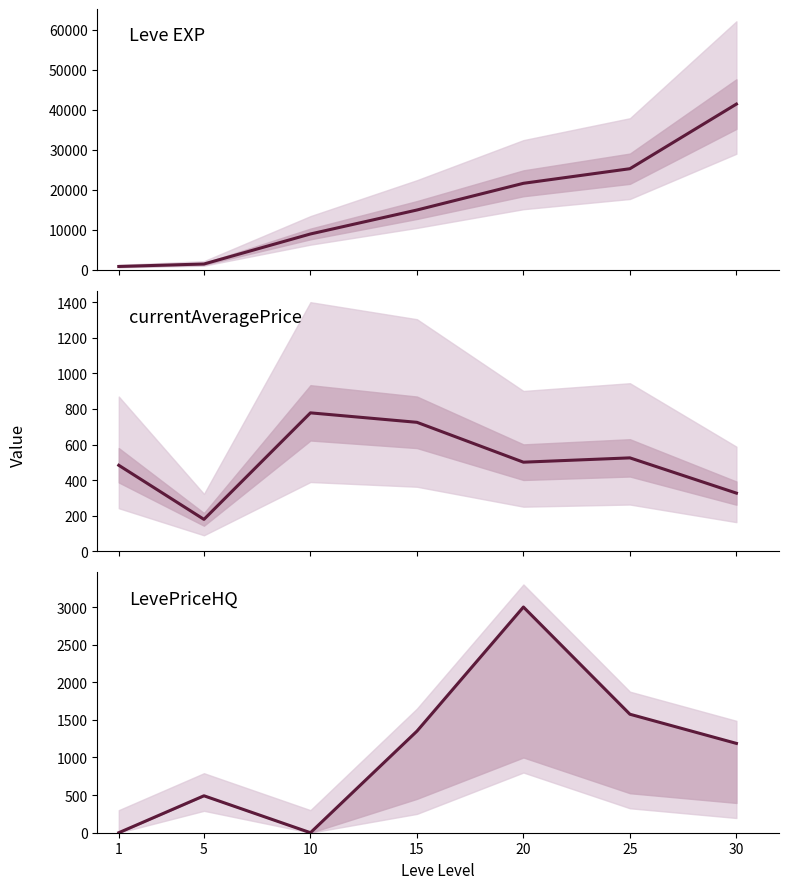

Is this an area chart (filled region under the line)?

No